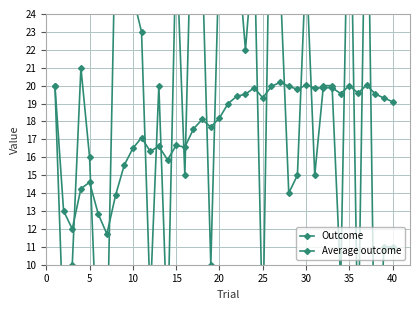

Where do Average outcome and Outcome first cross each other?

5 and 10